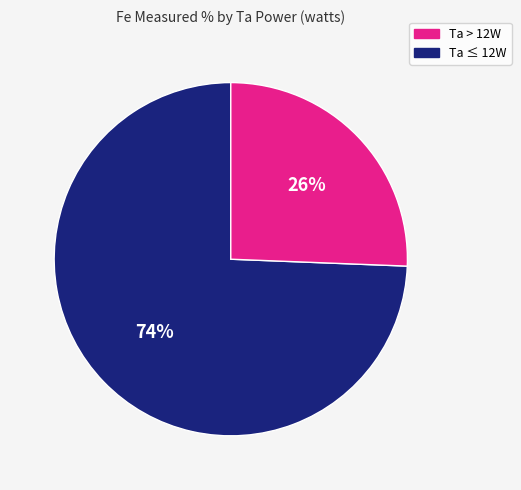

Is there a majority slice in this chart?

Yes